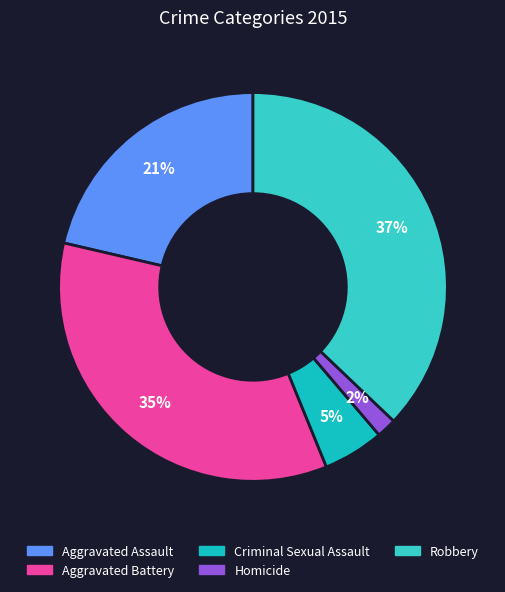

Is it true that Robbery is 42% of the pie?

False